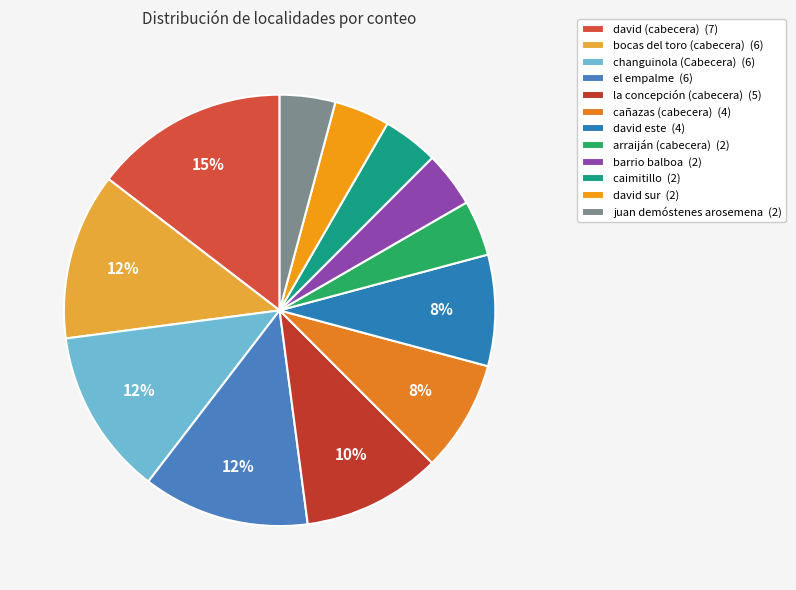

Rank the categories by value from highest to lowest.

david (cabecera), bocas del toro (cabecera), changuinola (Cabecera), el empalme, la concepción (cabecera), cañazas (cabecera), david este, arraiján (cabecera), barrio balboa, caimitillo, david sur, juan demóstenes arosemena